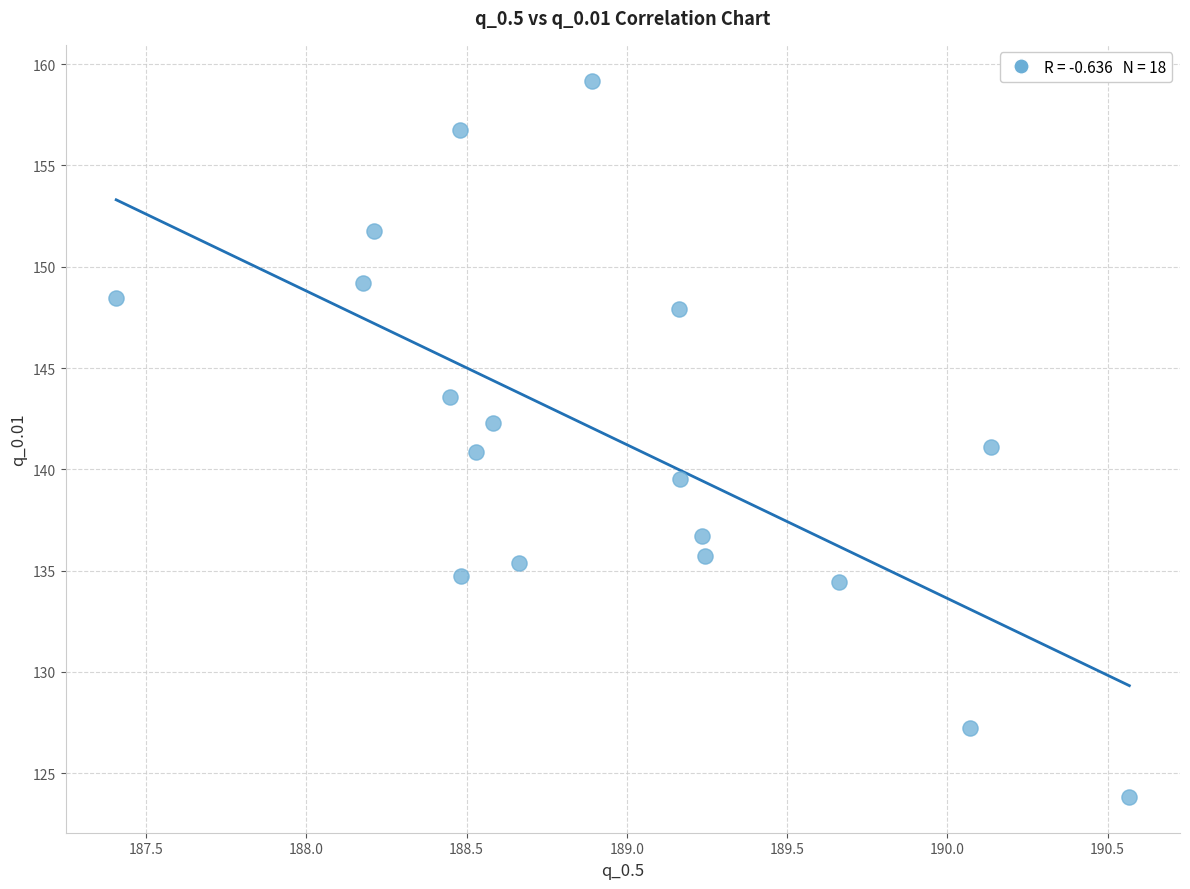

What is the range of Y values (max minus min)?

35.4